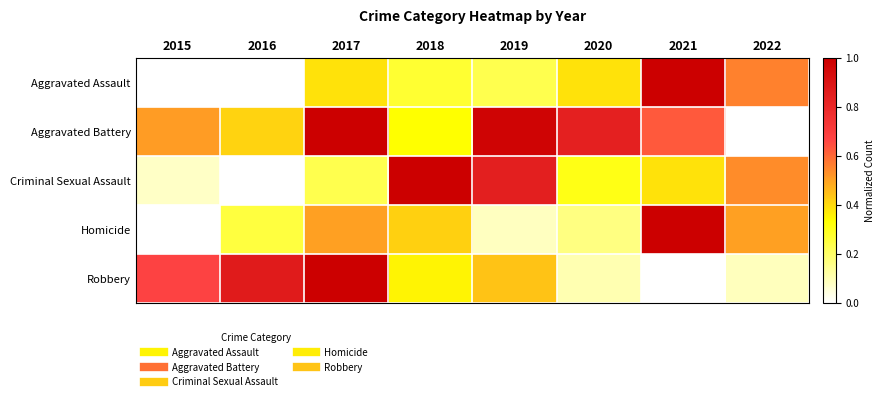

How many data points does each series have?

8